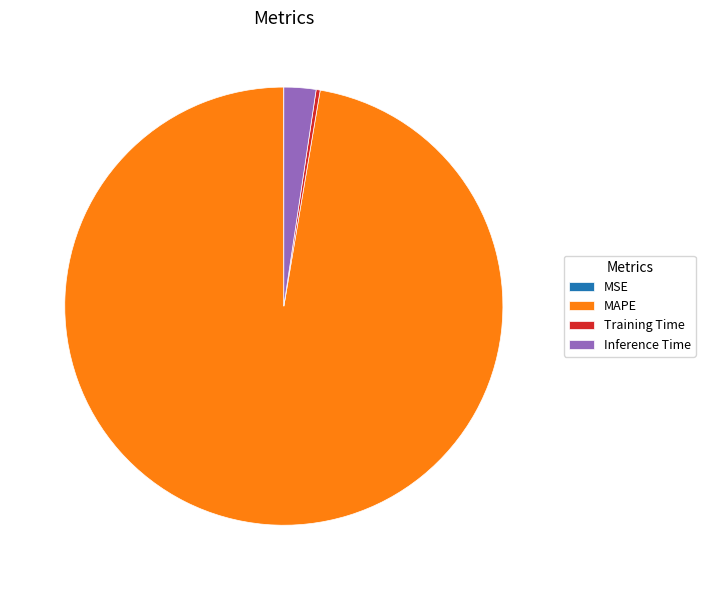

The Training Time slice represents 0% of the pie. True or false?

True